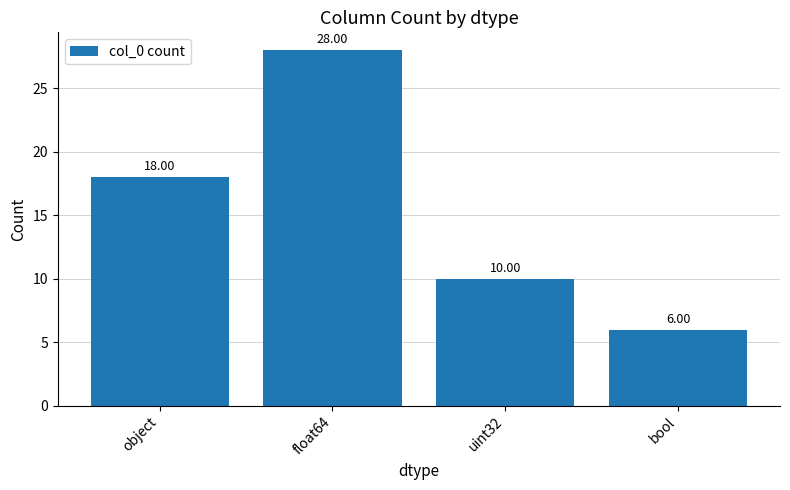

What is the difference between the maximum and second lowest values?

18